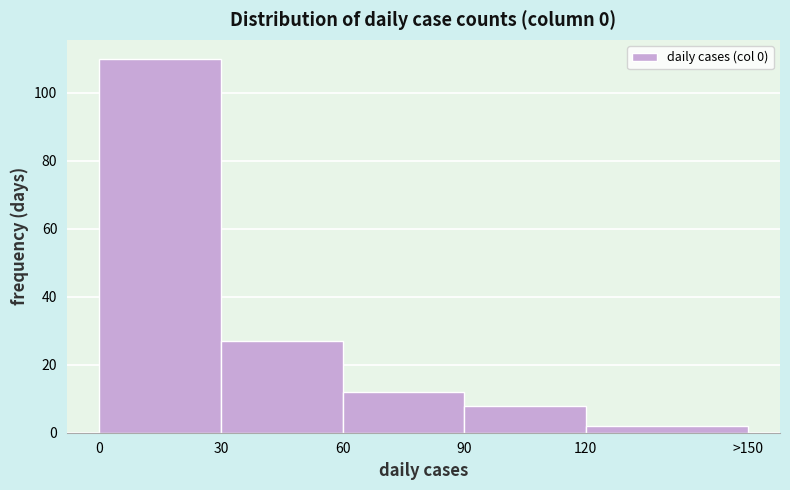

Reading left to right, transcribe all the data shown in this chart.

110	27	12	8	2